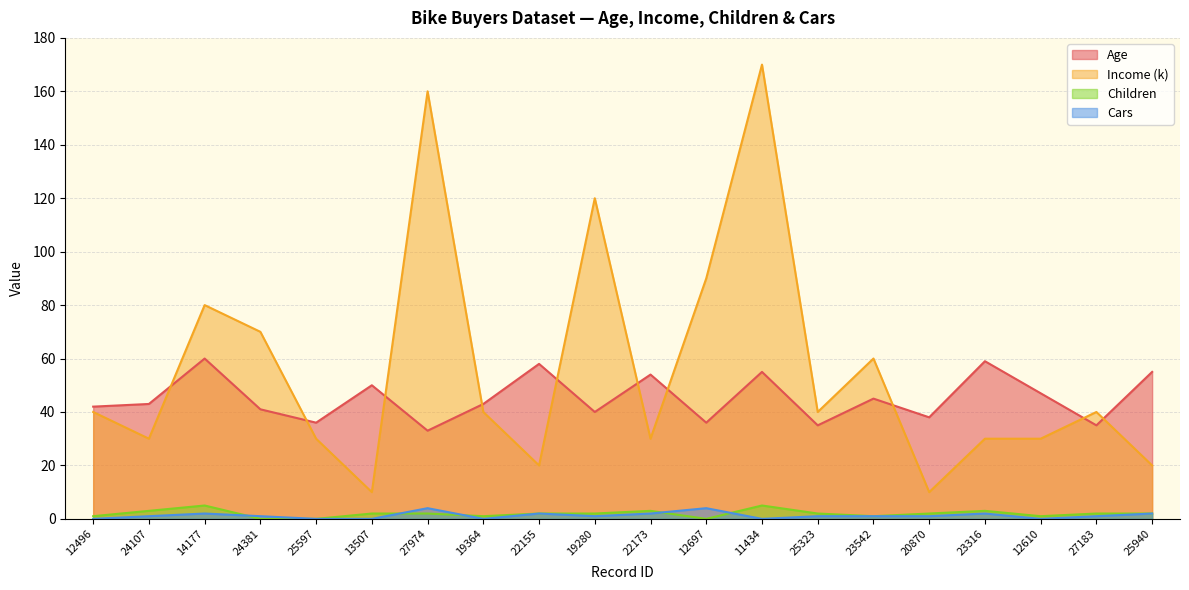

At how many categories does at least one series exceed 126?

2